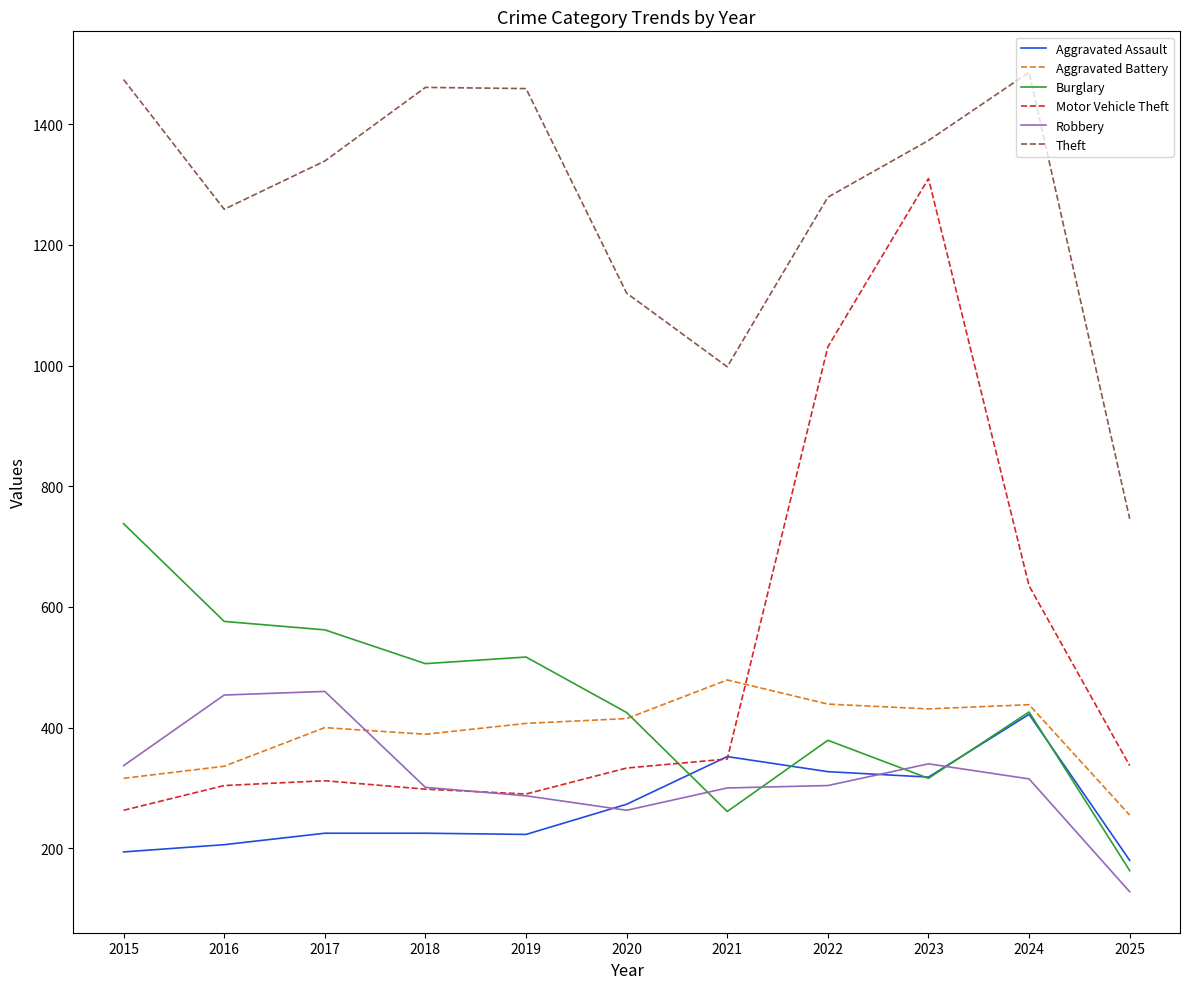

The value of Aggravated Battery at 2017 is 616. True or false?

False